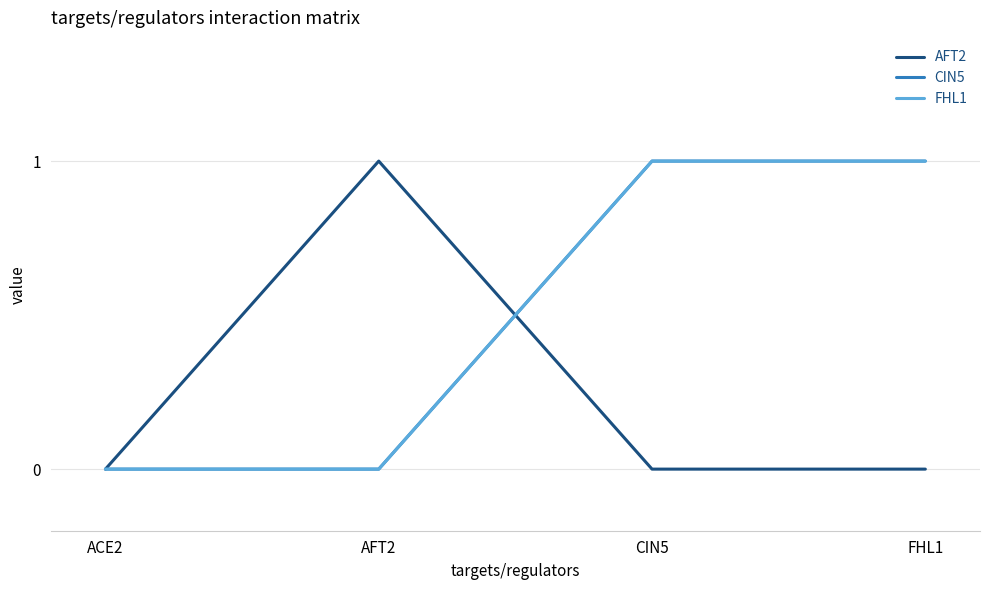

Which has a higher value, AFT2 or FHL1?

AFT2